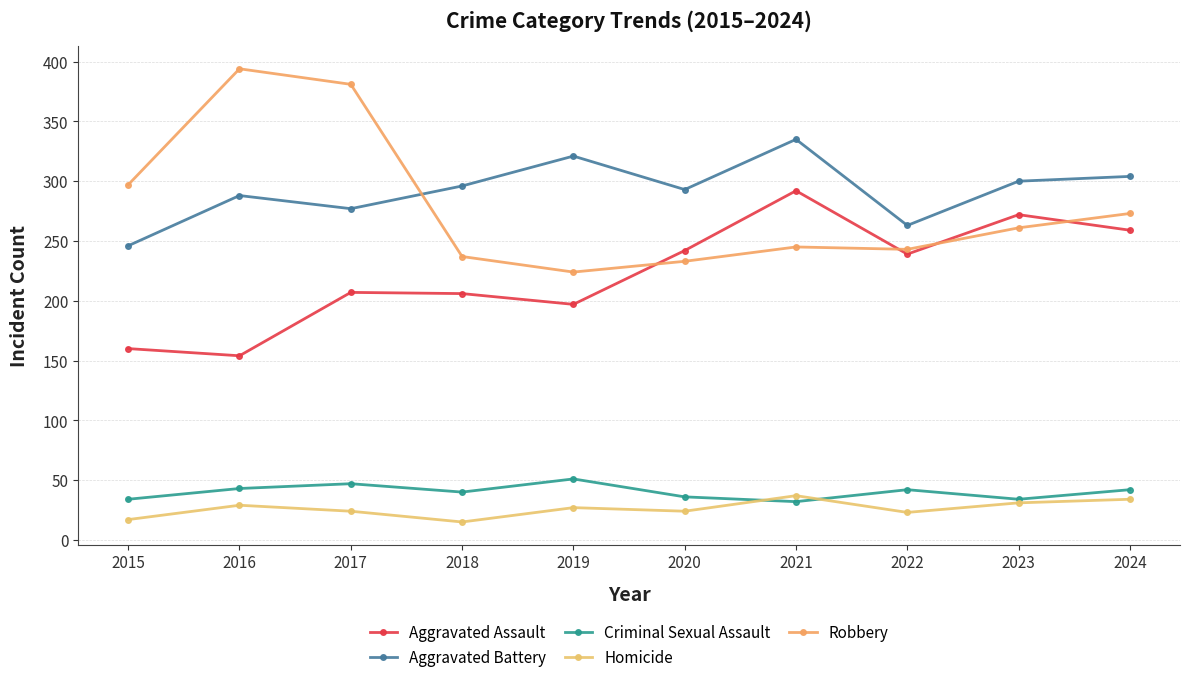

True or false: Homicide and Aggravated Battery intersect in this chart.

False